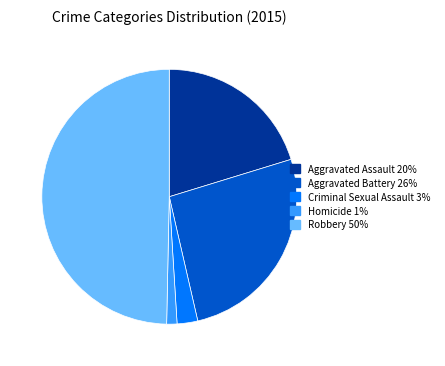

Is the sum of Aggravated Battery 26% and Criminal Sexual Assault 3% greater than half?

No